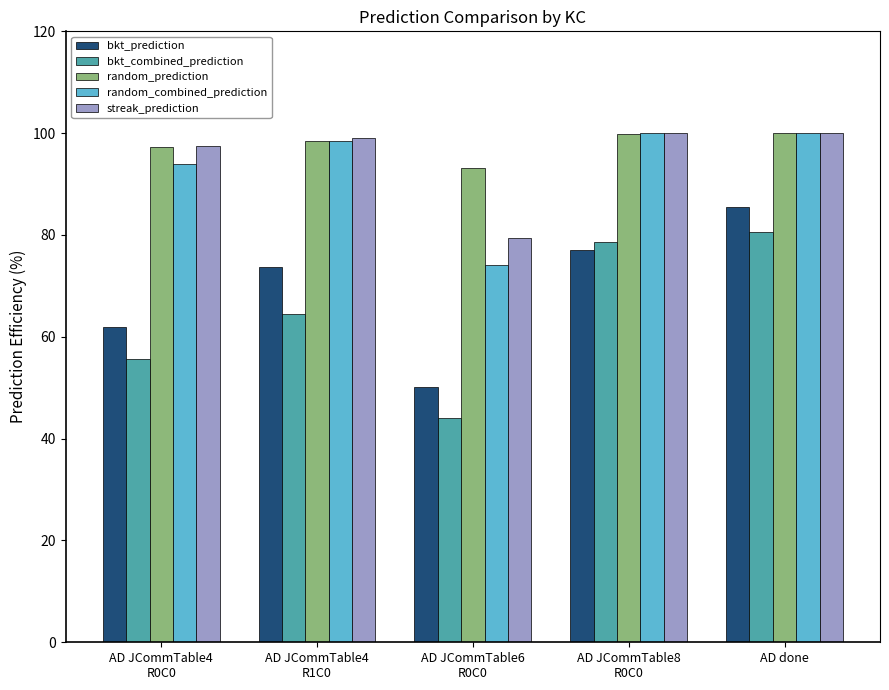

Reading left to right, list all the values displayed in this chart.

bkt_prediction: AD JCommTable4
R0C0=0.6	AD JCommTable4
R1C0=0.7	AD JCommTable6
R0C0=0.5	AD JCommTable8
R0C0=0.8	AD done=0.9
bkt_combined_prediction: AD JCommTable4
R0C0=0.6	AD JCommTable4
R1C0=0.6	AD JCommTable6
R0C0=0.4	AD JCommTable8
R0C0=0.8	AD done=0.8
random_prediction: AD JCommTable4
R0C0=1.0	AD JCommTable4
R1C0=1.0	AD JCommTable6
R0C0=0.9	AD JCommTable8
R0C0=1.0	AD done=1.0
random_combined_prediction: AD JCommTable4
R0C0=0.9	AD JCommTable4
R1C0=1.0	AD JCommTable6
R0C0=0.7	AD JCommTable8
R0C0=1.0	AD done=1.0
streak_prediction: AD JCommTable4
R0C0=1.0	AD JCommTable4
R1C0=1.0	AD JCommTable6
R0C0=0.8	AD JCommTable8
R0C0=1.0	AD done=1.0